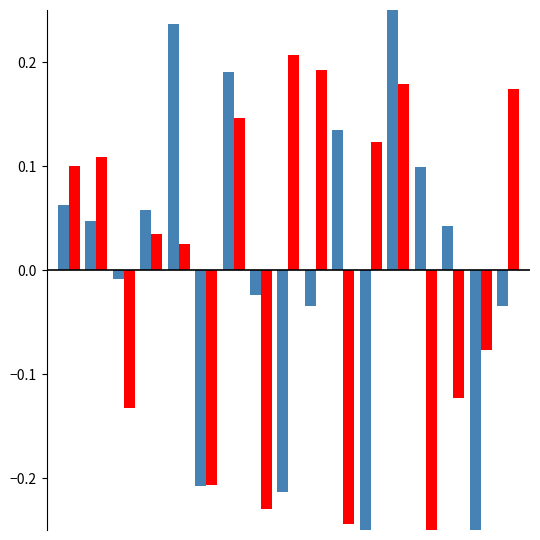

What is the highest value of the input_b series?

0.2